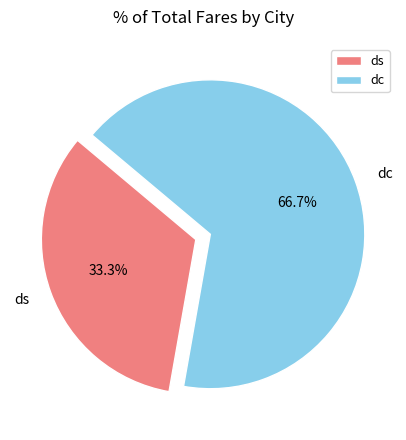

To the nearest percent, what portion does dc represent?

67%